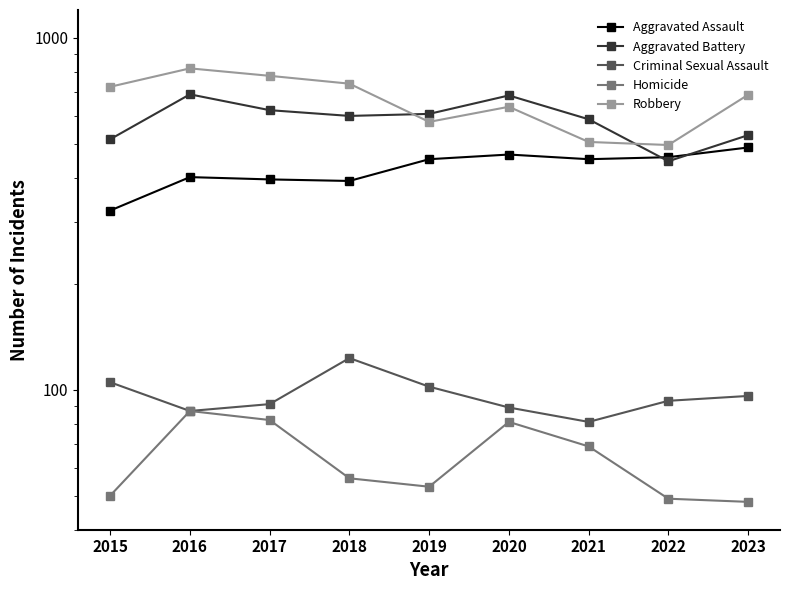

What is the difference between the Homicide values at 2016 and 2022?

38